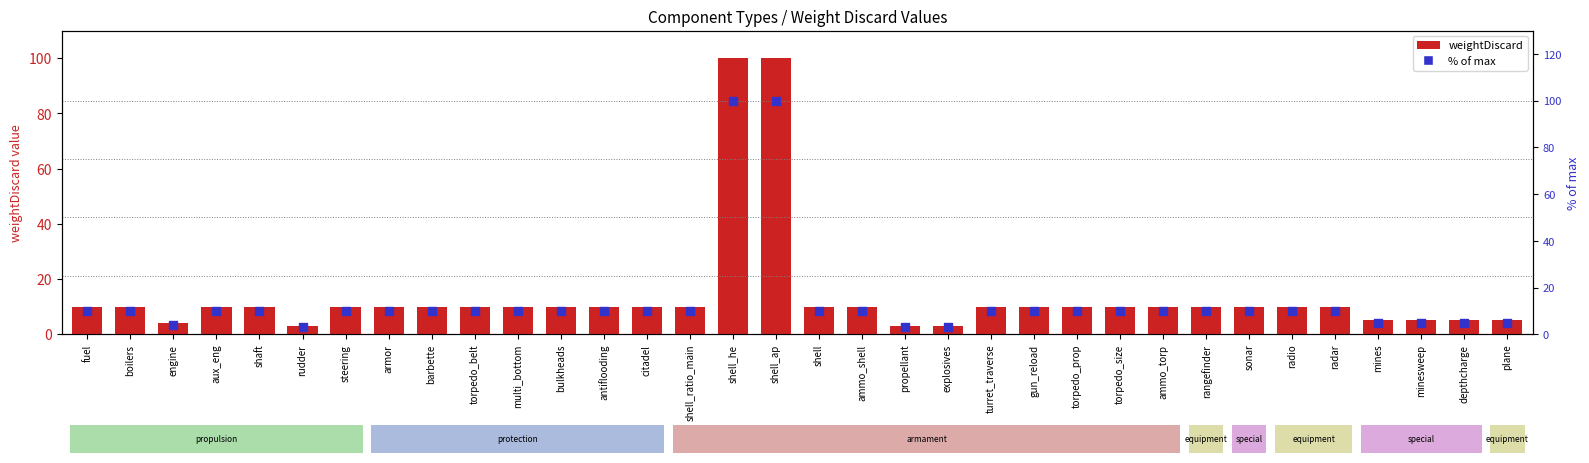

What is the total value across all series at radio?

20